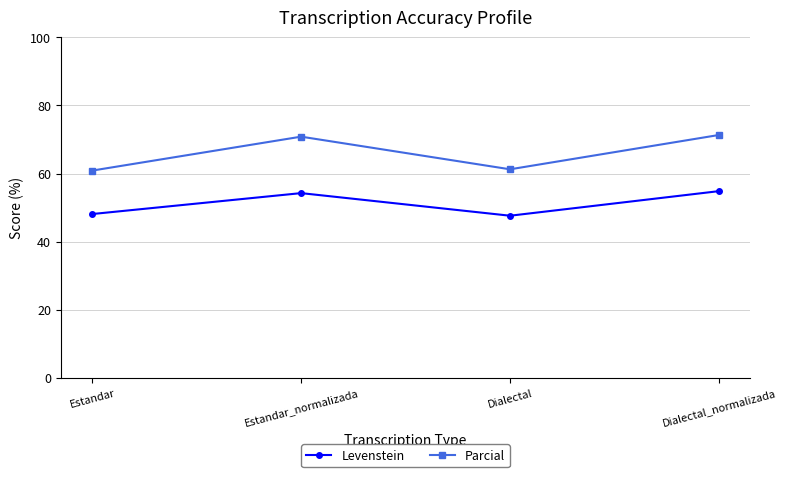

What is the difference between the maximum and minimum values in the Levenstein series?

7.2